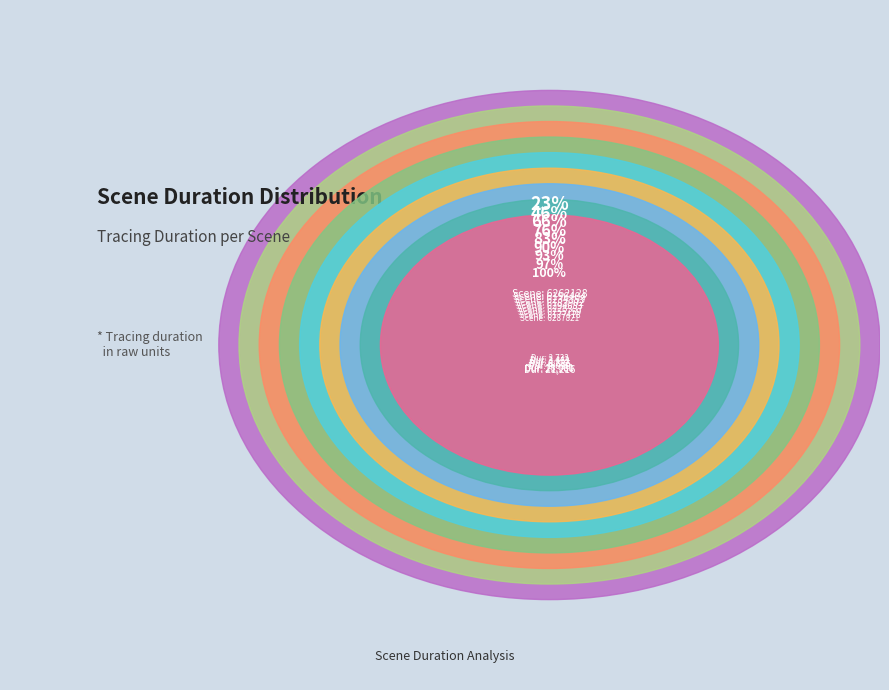

To the nearest percent, what is the difference between the 6177418 and 6183902 slice percentages?

6%